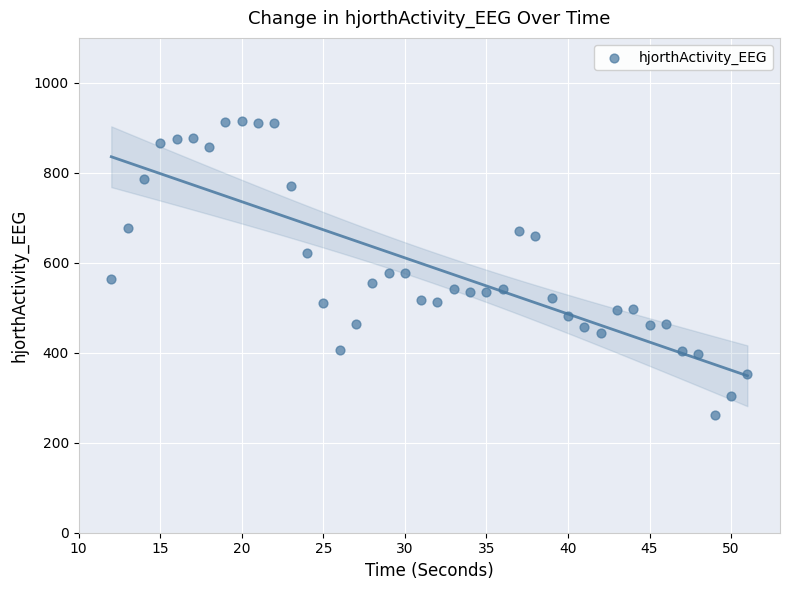

What is the range of Y values (max minus min)?

655.1